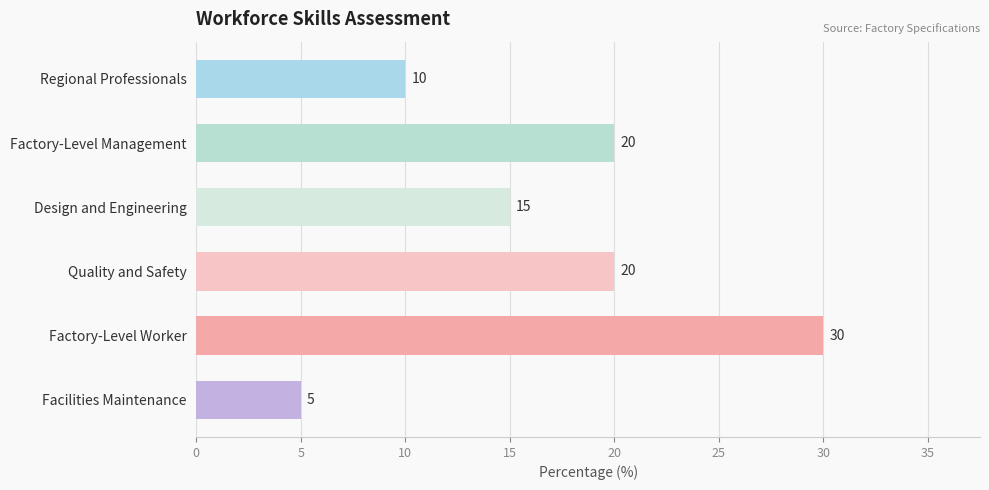

Approximately how many times larger is the value at Design and Engineering compared to Facilities Maintenance?

3.0